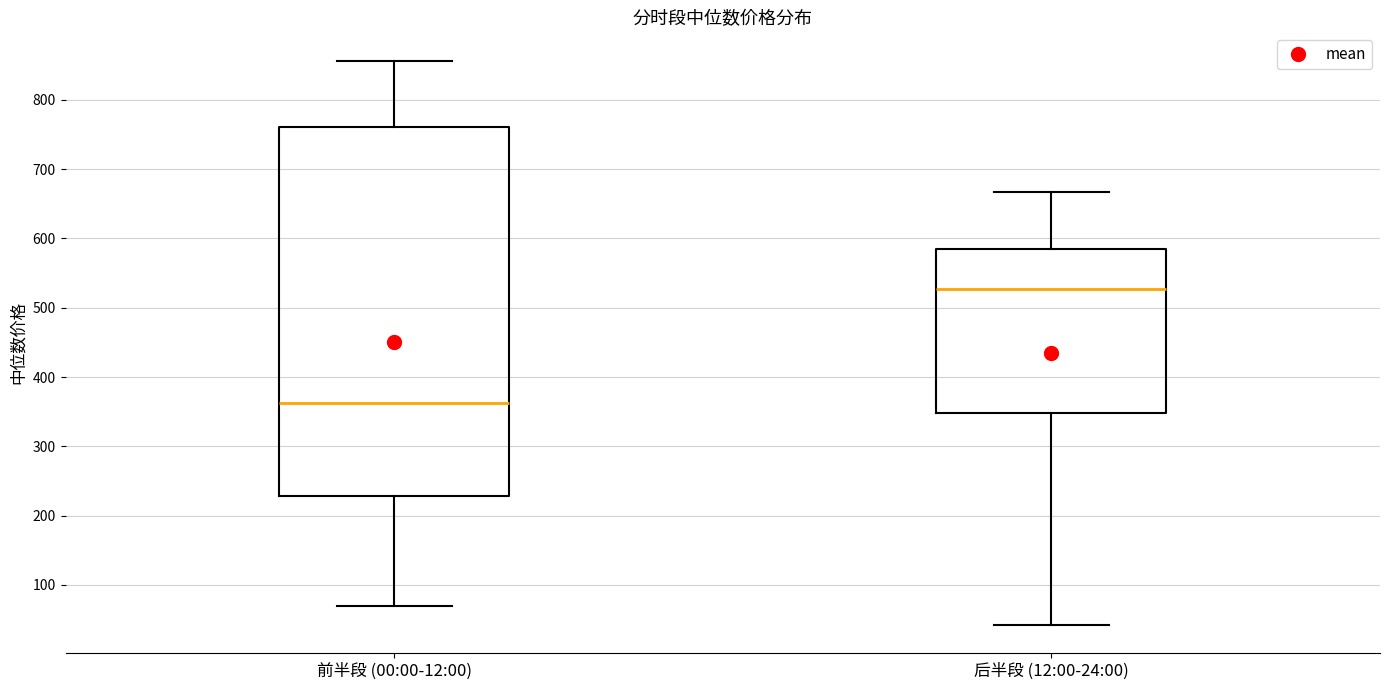

Comparing the boxes themselves (not the whiskers), which one is the tallest?

前半段 (00:00-12:00)